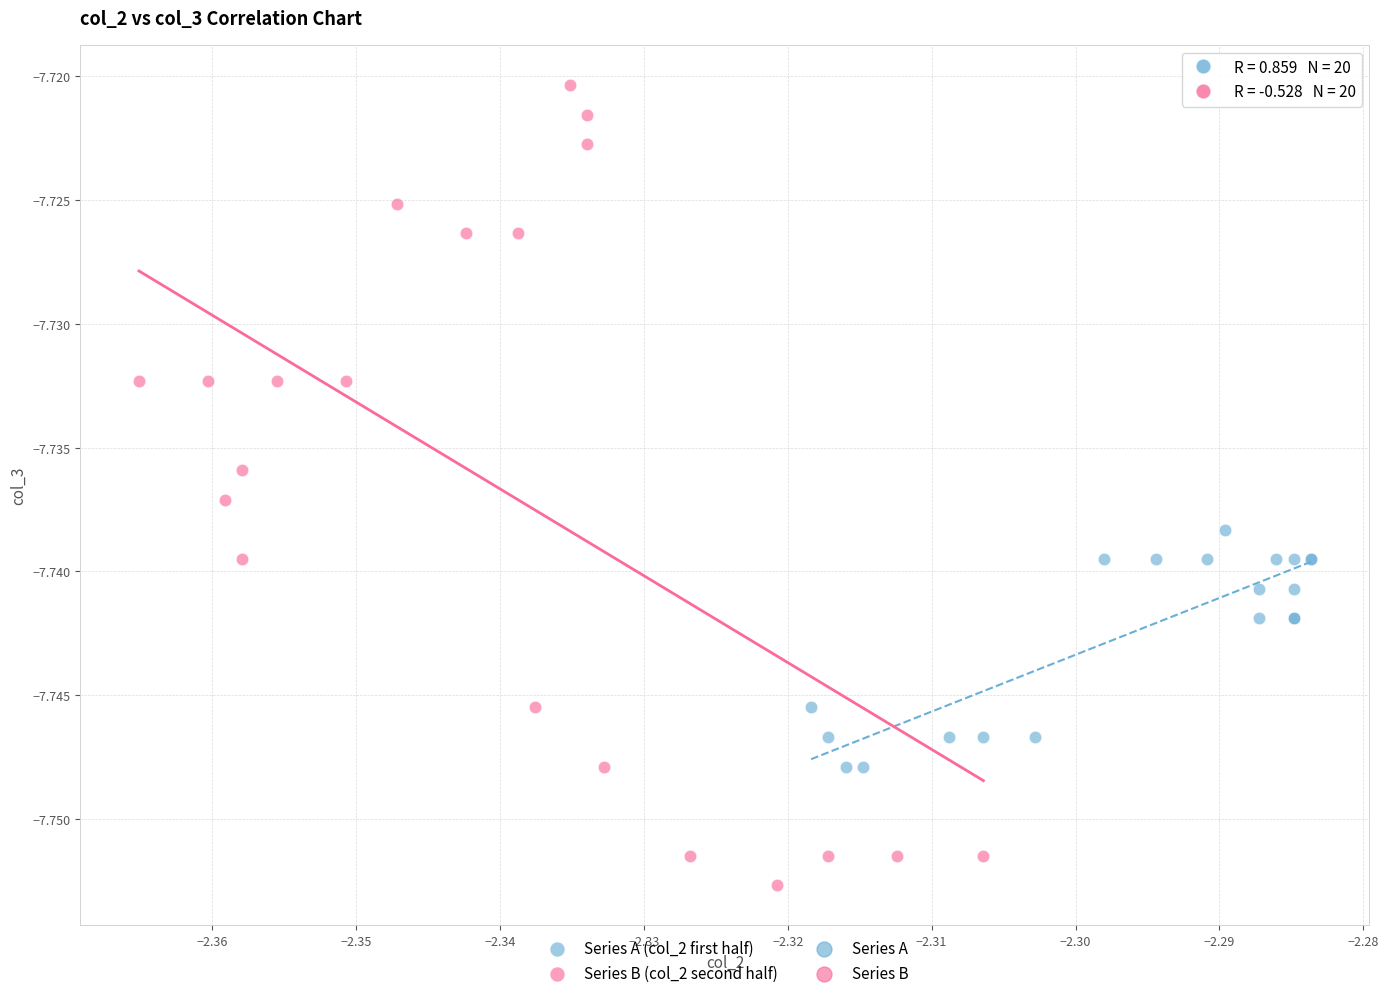

Which series contains the highest Y value?

Series B (col_2 second half)